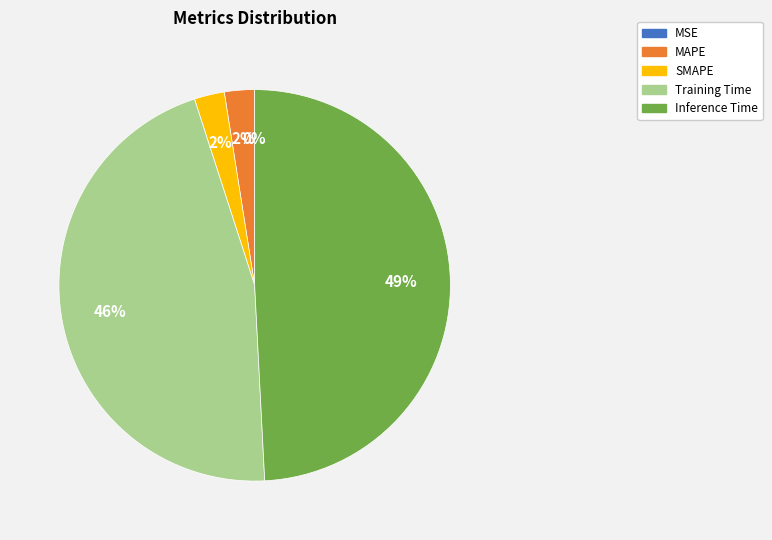

Which slice is the largest?

Inference Time